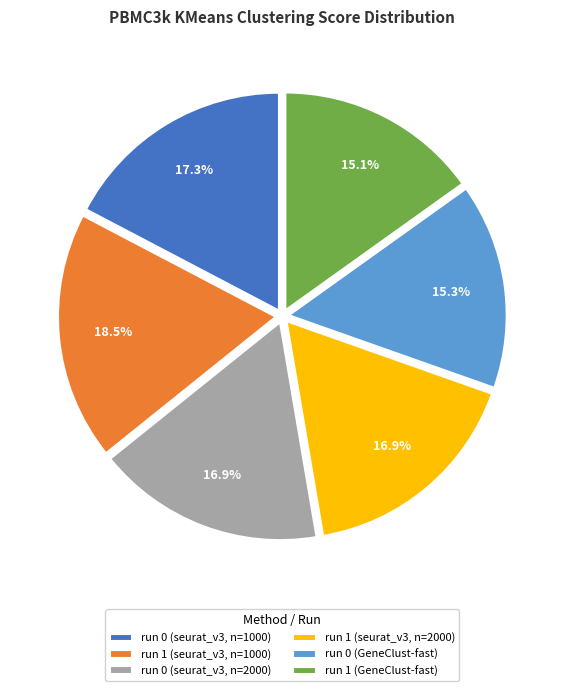

To the nearest percent, what percentage of the pie is run 0 (GeneClust-fast)?

15%